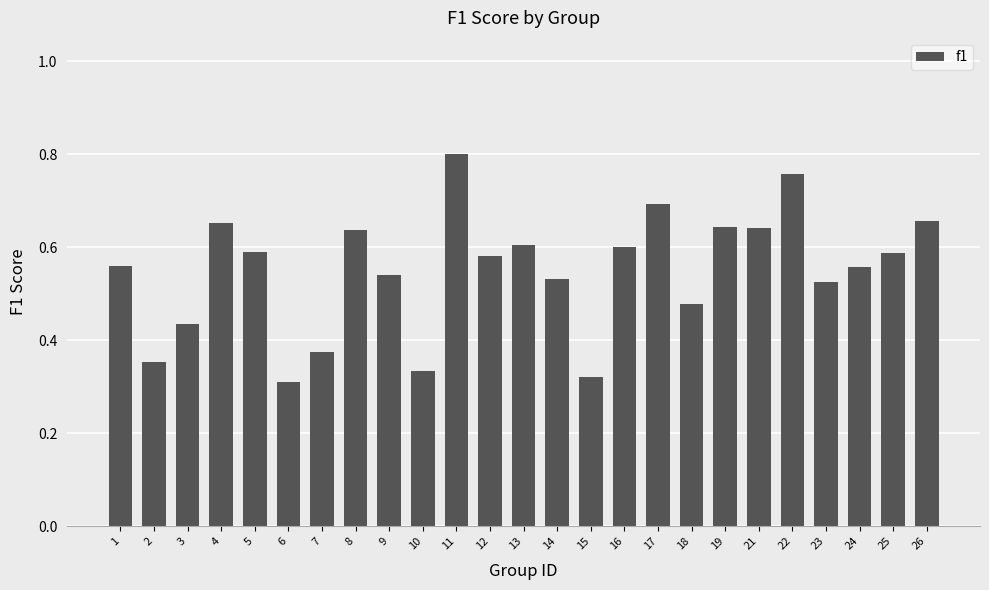

Count the values in the range 0 to 1.

25